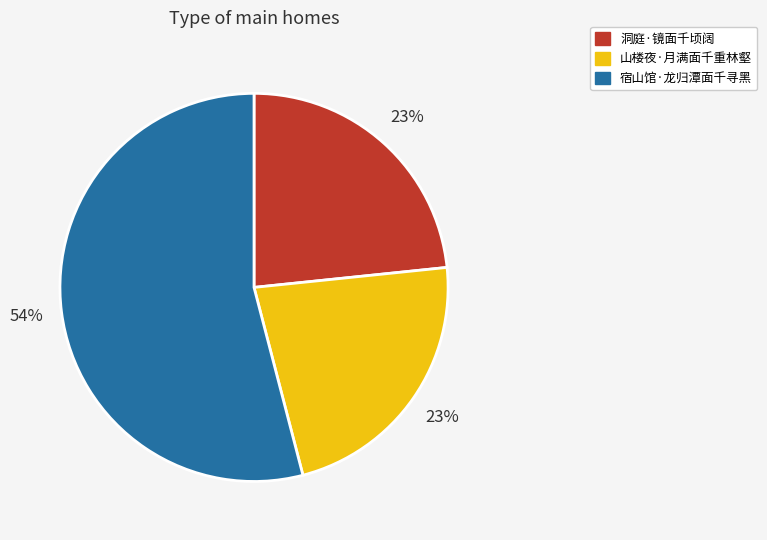

Between 山楼夜·月满面千重林壑 and 宿山馆·龙归潭面千寻黑, which is larger?

宿山馆·龙归潭面千寻黑